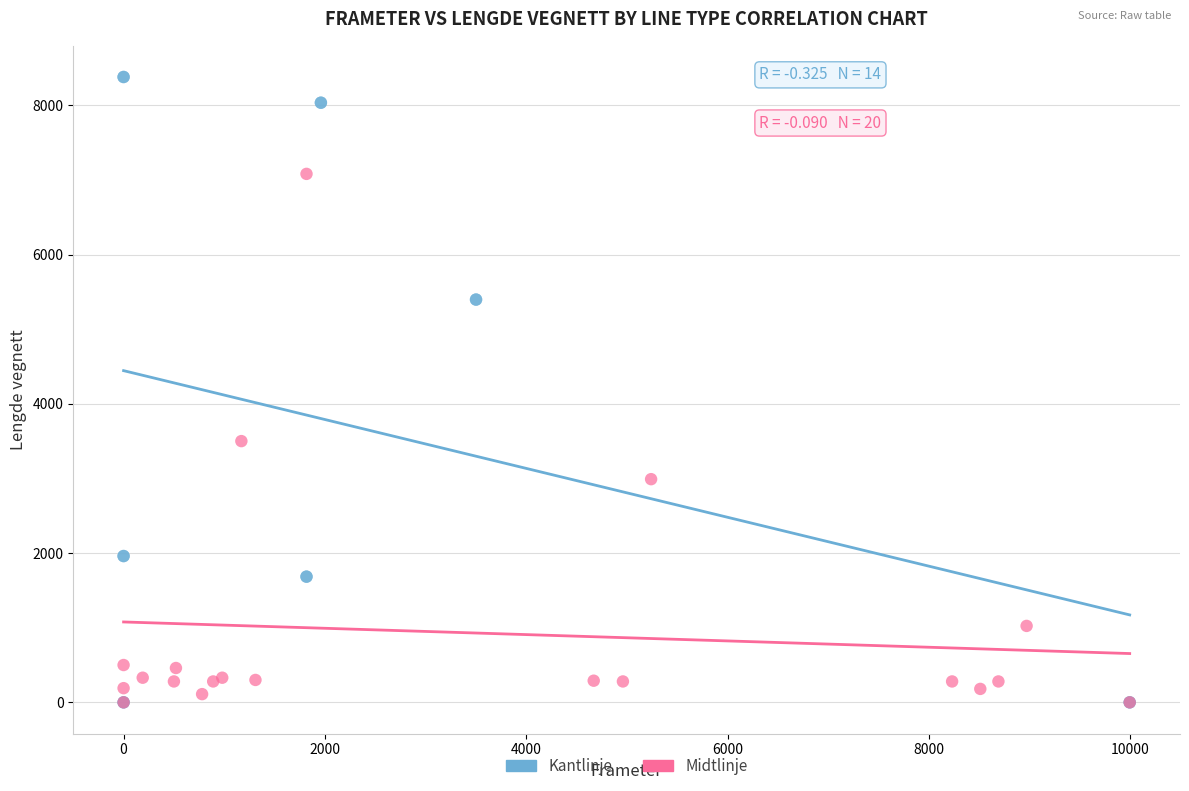

Which series has the largest Y range (max minus min)?

Kantlinje